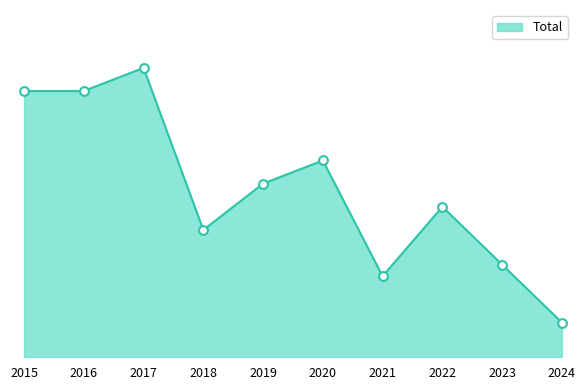

Approximately how many times larger is the value at 2023 compared to 2020?

0.5